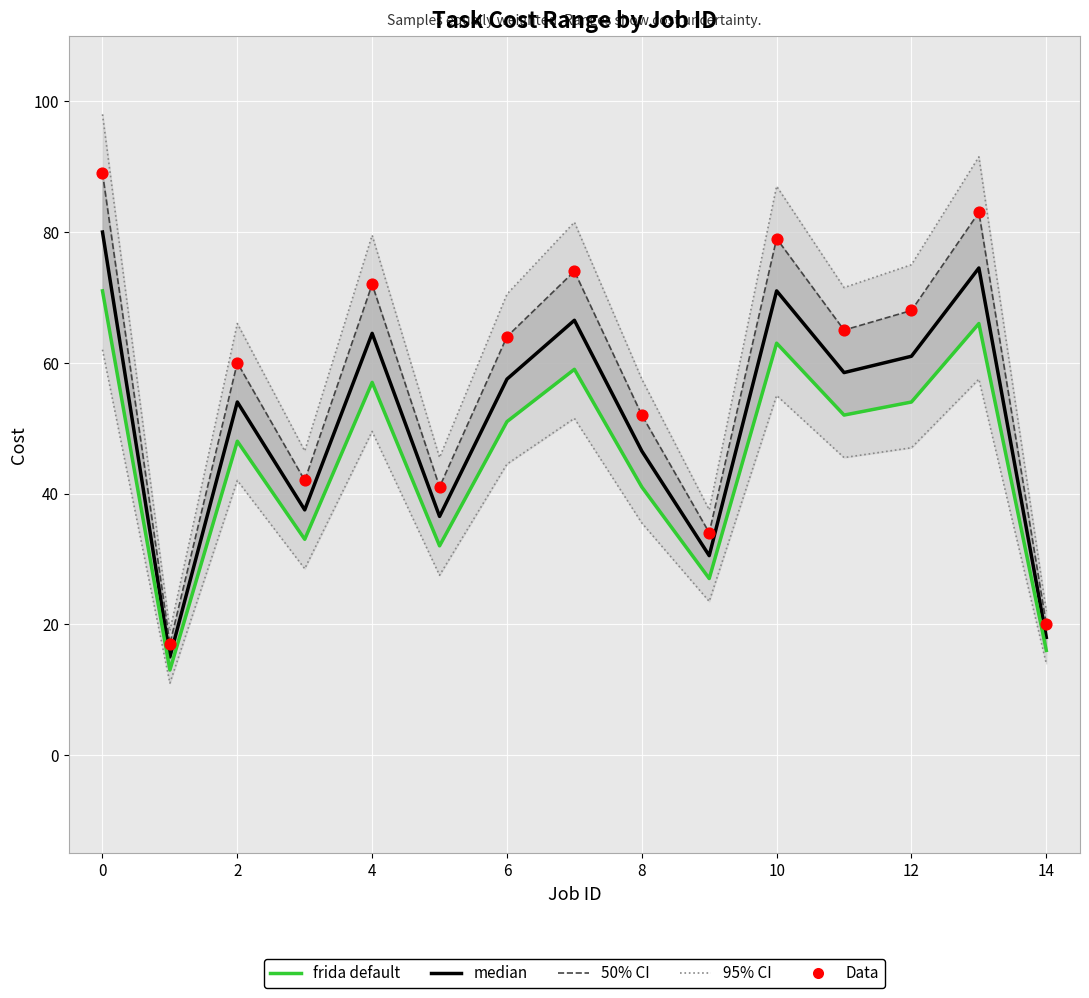

What are all the series names shown in the legend?

95% CI, 50% CI, median, frida default, Data